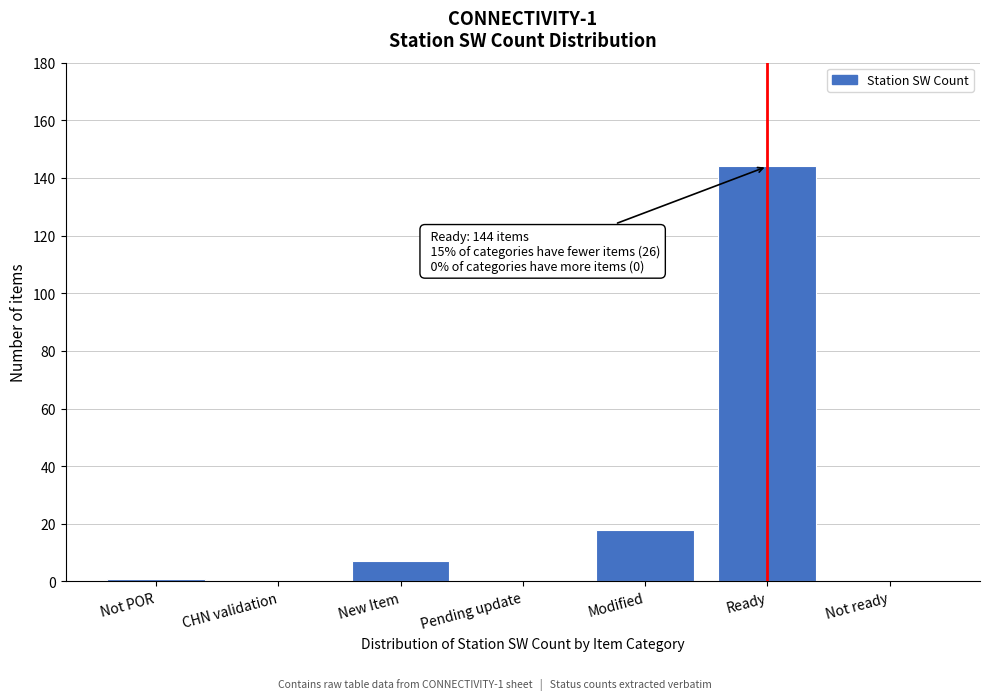

Reading left to right, extract all data points from this chart.

Not POR=1	CHN validation=0	New Item=7	Pending update=0	Modified=18	Ready=144	Not ready=0